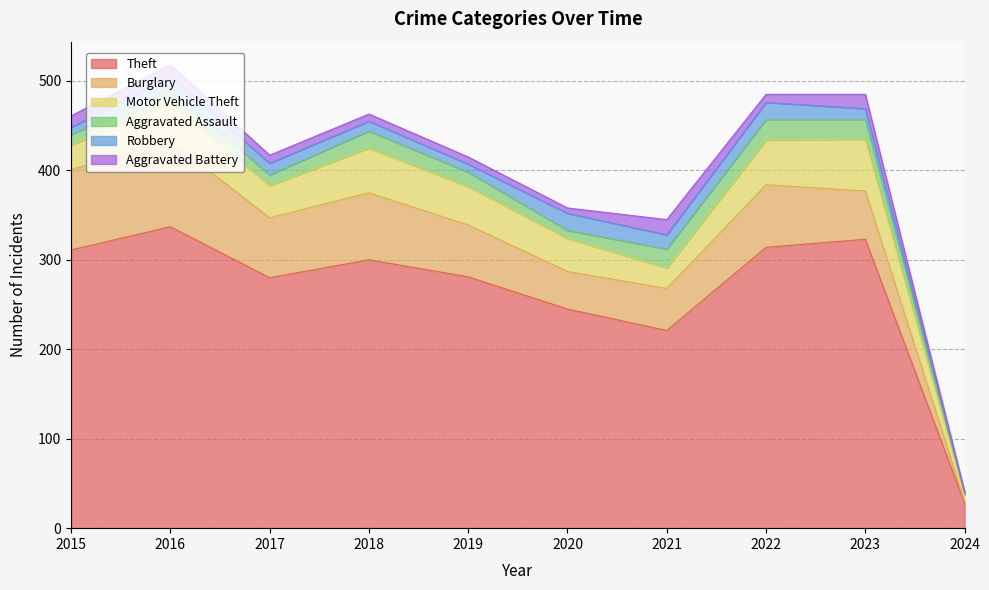

Reading left to right, list all the values displayed in this chart.

Theft: 2015=311	2016=337	2017=280	2018=300	2019=281	2020=245	2021=221	2022=314	2023=323	2024=28
Burglary: 2015=90	2016=96	2017=67	2018=75	2019=58	2020=42	2021=47	2022=70	2023=54	2024=2
Motor Vehicle Theft: 2015=27	2016=44	2017=36	2018=50	2019=43	2020=37	2021=23	2022=50	2023=58	2024=7
Aggravated Assault: 2015=12	2016=13	2017=12	2018=19	2019=16	2020=9	2021=21	2022=23	2023=22	2024=2
Robbery: 2015=8	2016=15	2017=13	2018=11	2019=9	2020=19	2021=16	2022=19	2023=12	2024=0
Aggravated Battery: 2015=13	2016=13	2017=9	2018=8	2019=8	2020=6	2021=17	2022=9	2023=16	2024=2